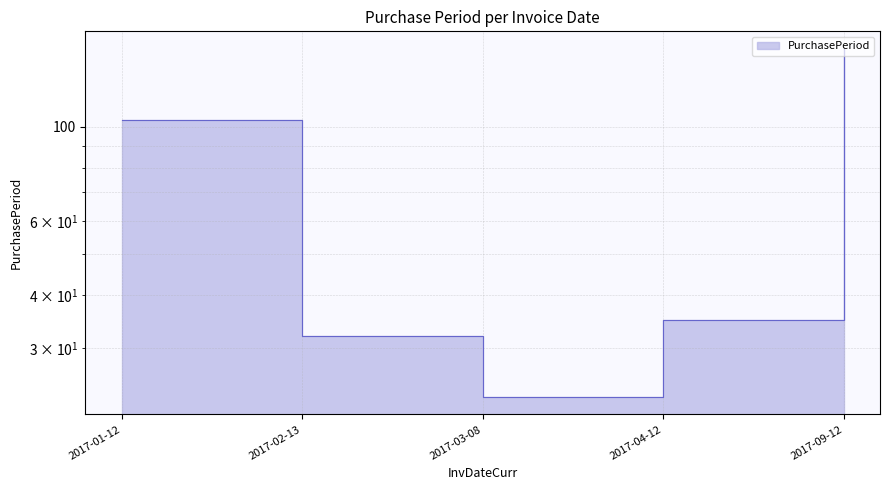

Where does the data first go above 35?

2017-01-12